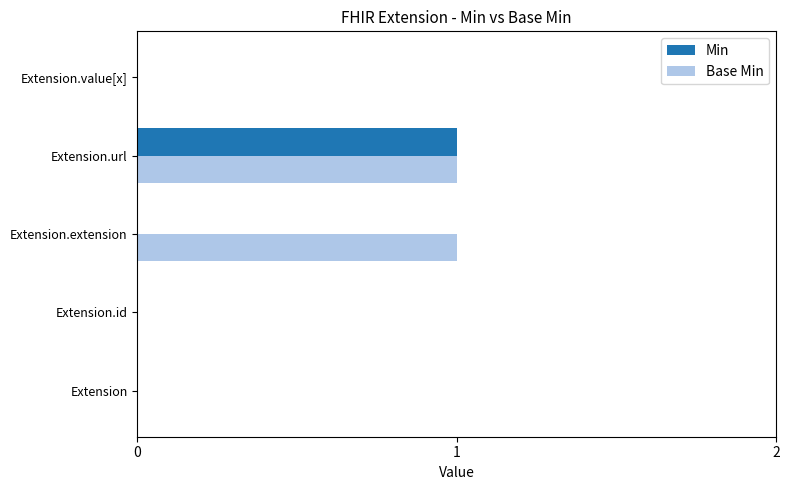

What is the greatest value displayed?

1